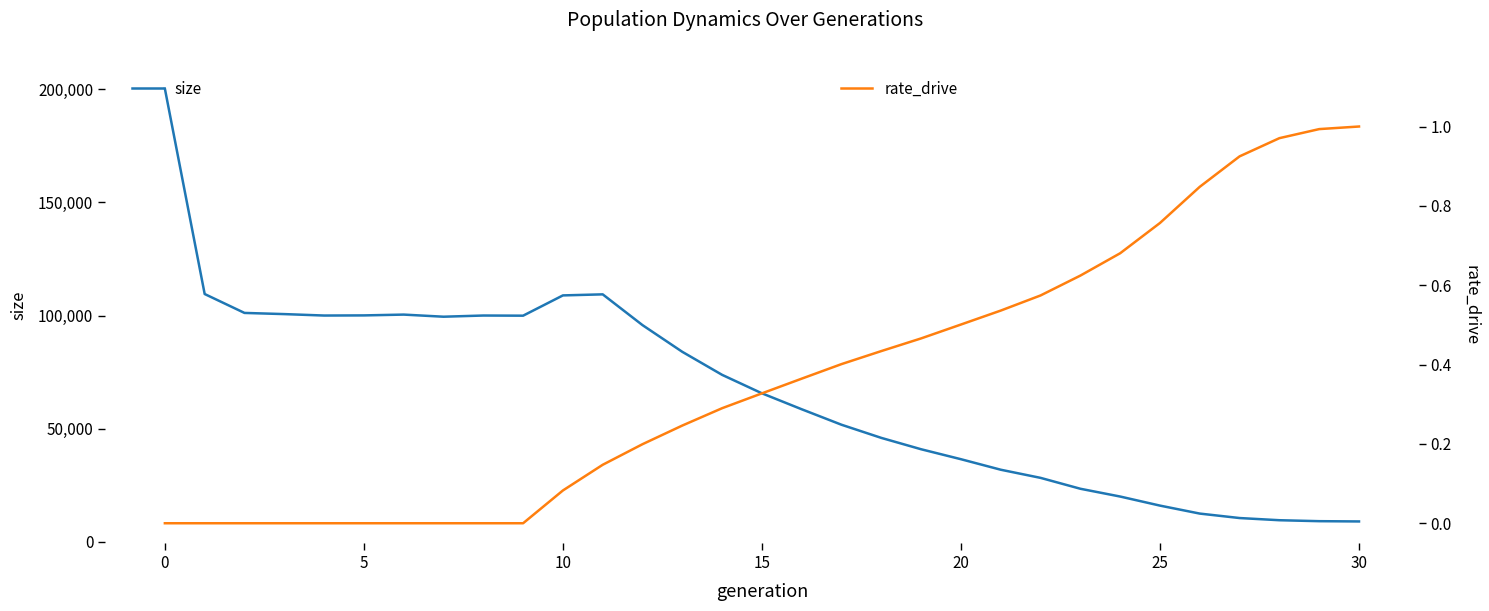

True or false: size has a value of 83964.0 at 13.

True